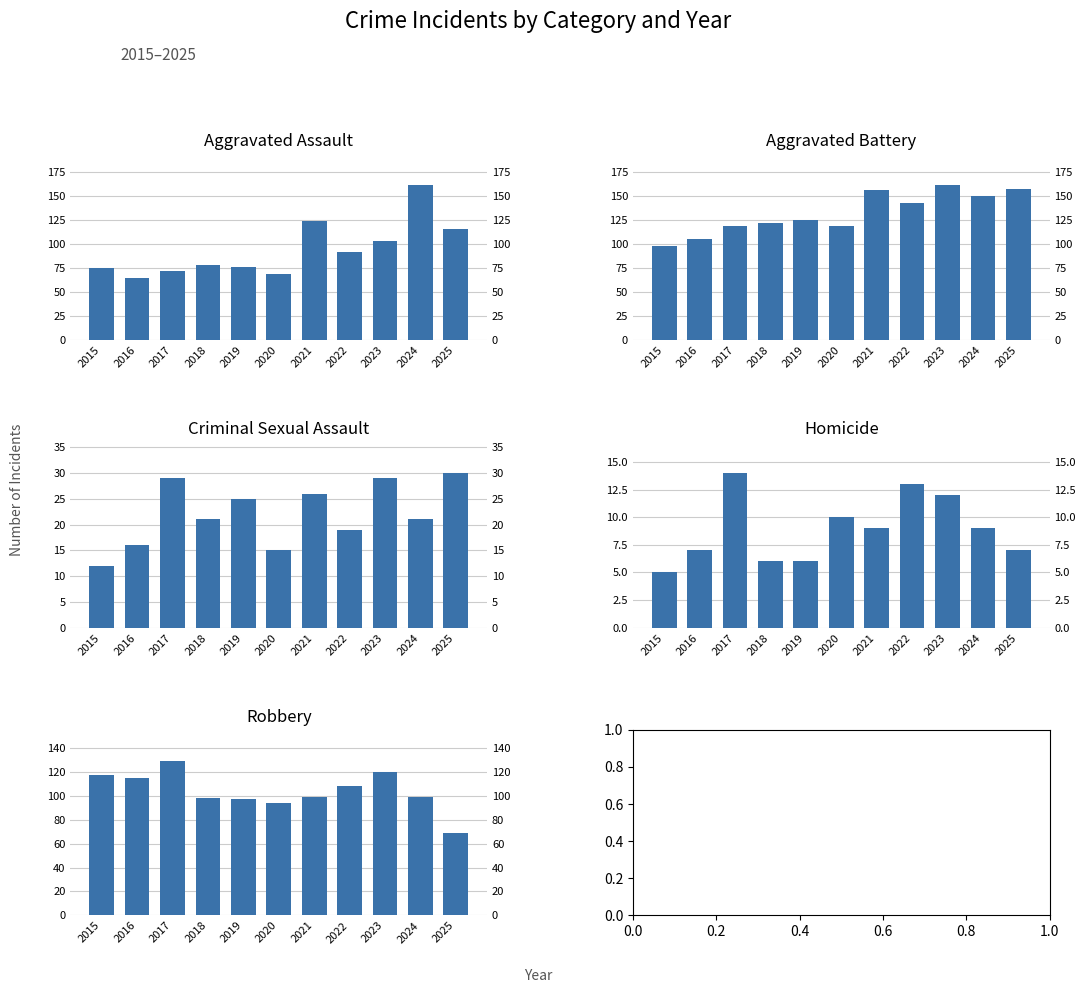

Rank the categories by Aggravated Assault value from lowest to highest.

2016, 2020, 2017, 2015, 2019, 2018, 2022, 2023, 2025, 2021, 2024